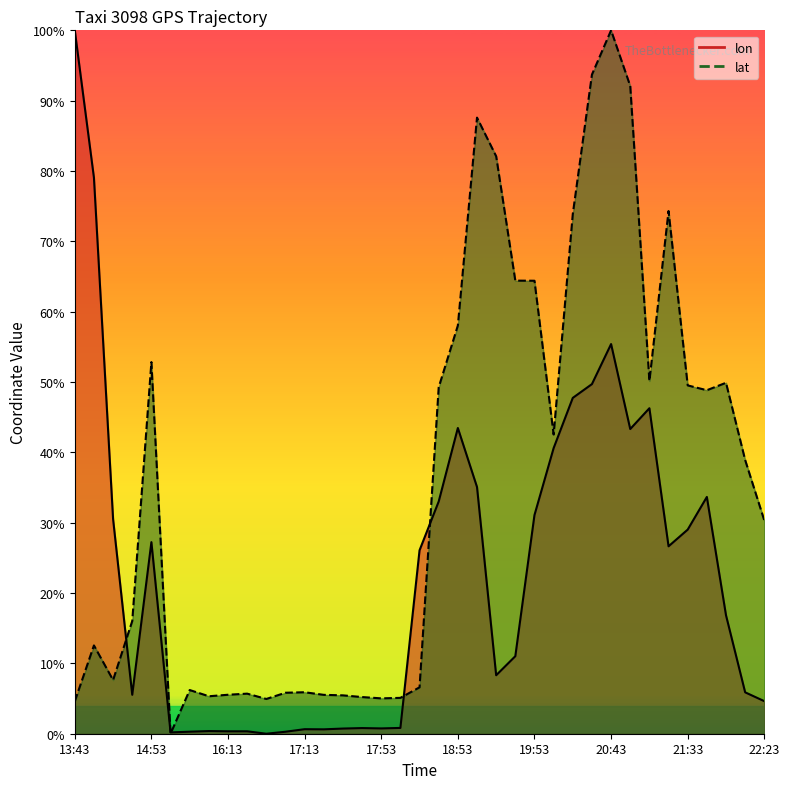

What is the label of the 5th point from the right?

21:33